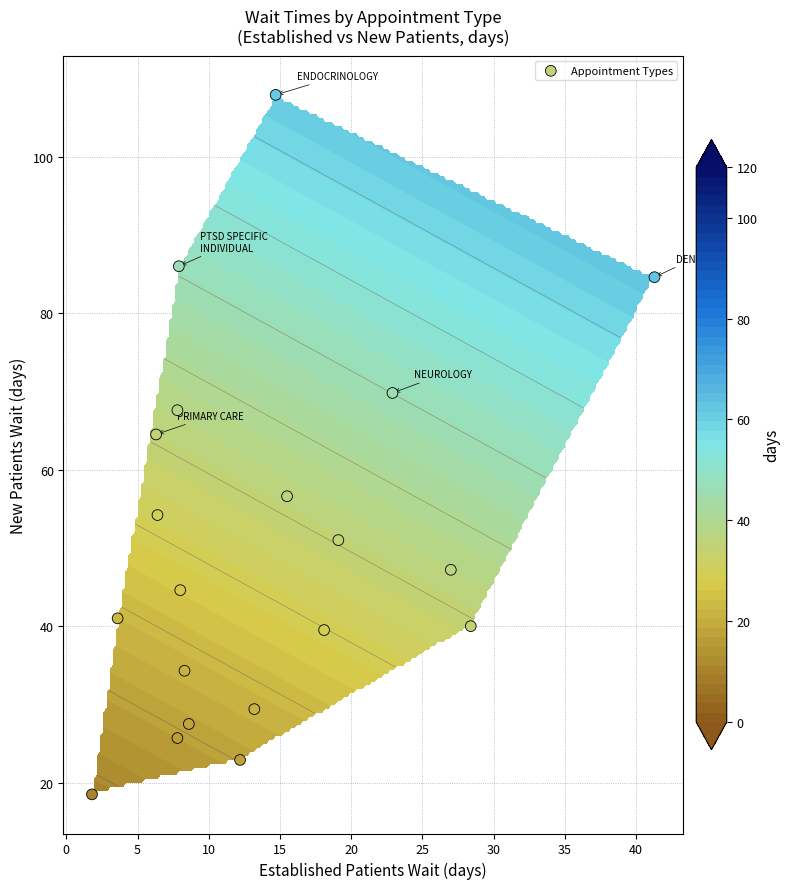

What is the sum of all values?

1012.8